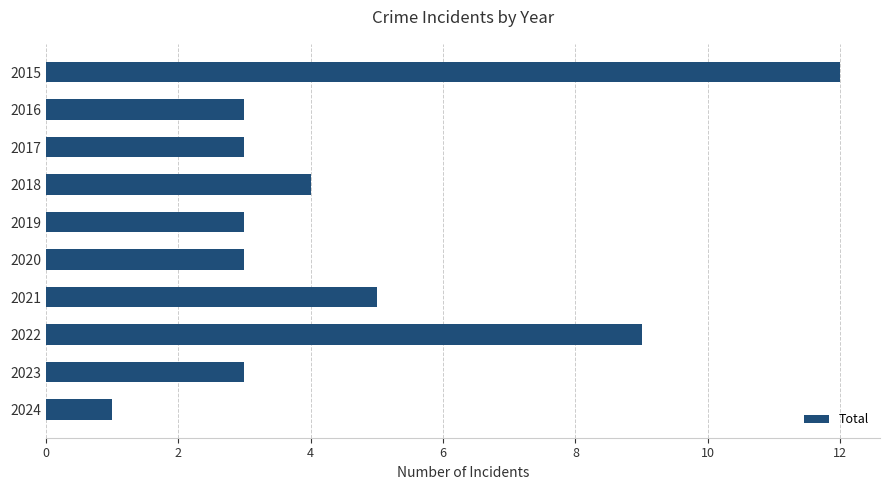

Reading top to bottom, extract all data points from this chart.

2015=12	2016=3	2017=3	2018=4	2019=3	2020=3	2021=5	2022=9	2023=3	2024=1